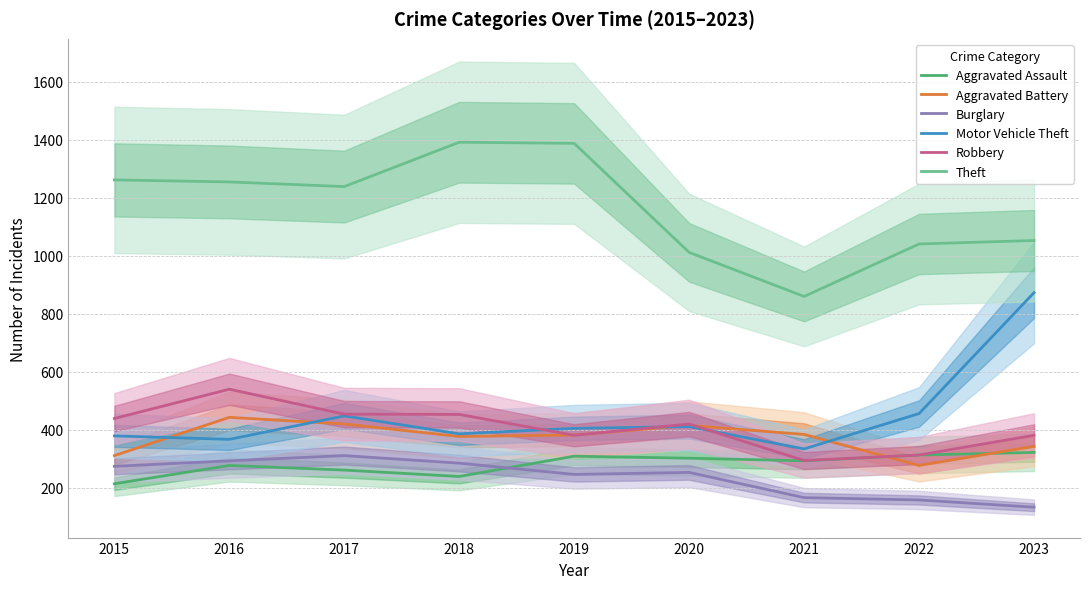

What is the sum of the Robbery values at 2022 and 2021?

607